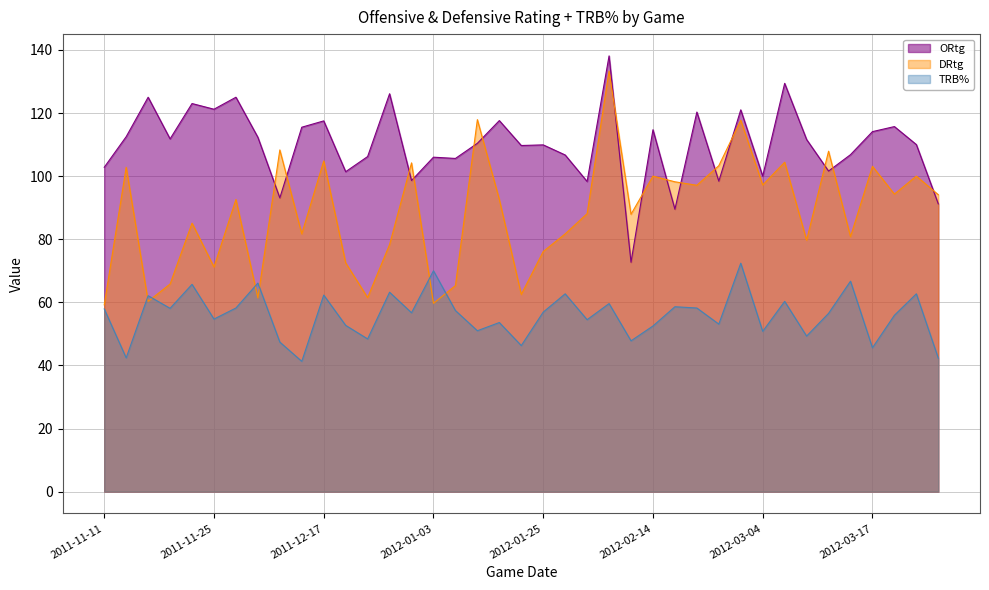

True or false: DRtg and ORtg intersect in this chart.

True